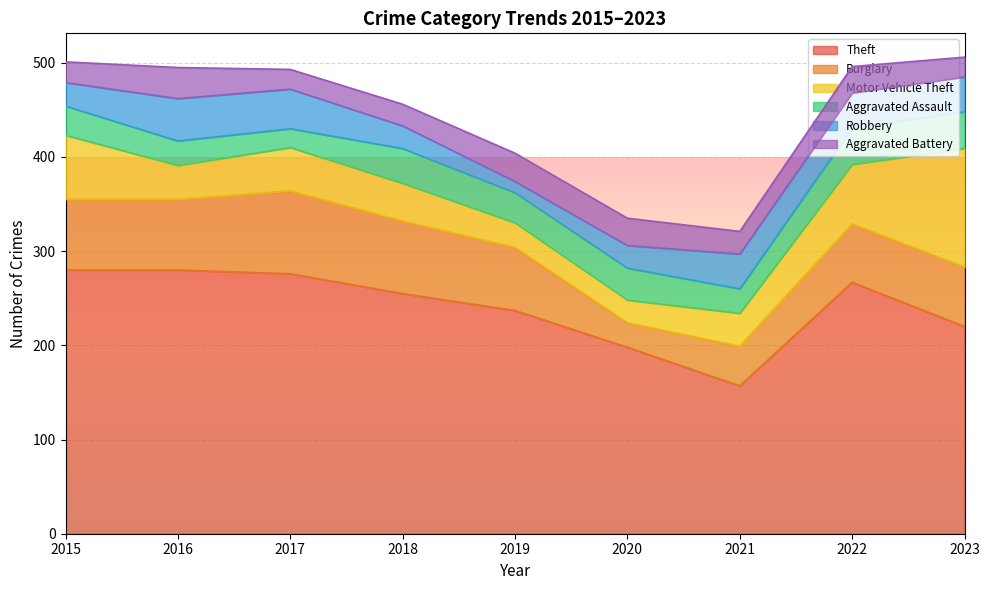

What is the value of the Burglary point at the 7th from the left?

42